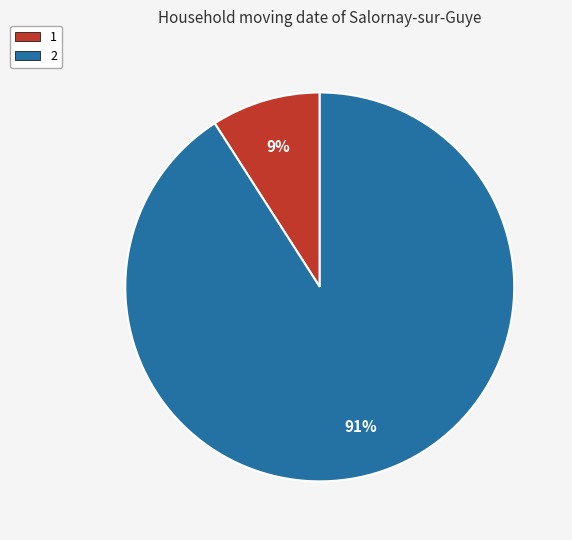

Which slice is the smallest?

1